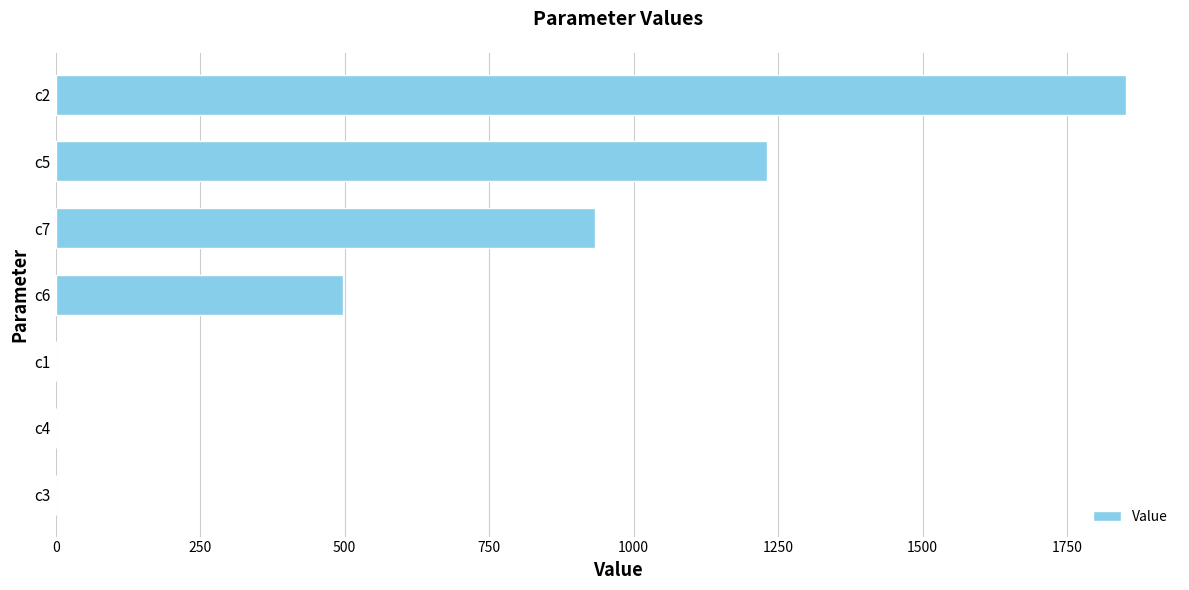

What is the sum of all values?

4514.5